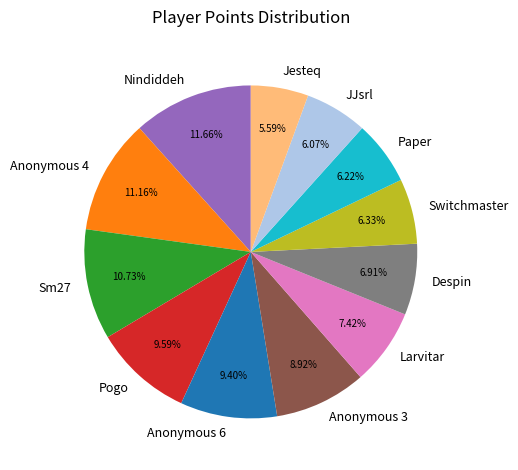

What is the ratio of the value at Switchmaster to the value at Jesteq?

1.1